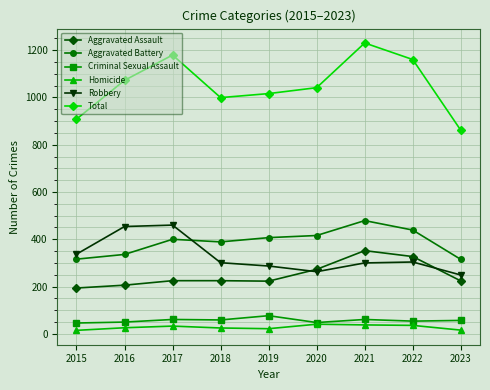

In Aggravated Battery, how many points are higher than both neighbors (excluding endpoints)?

2